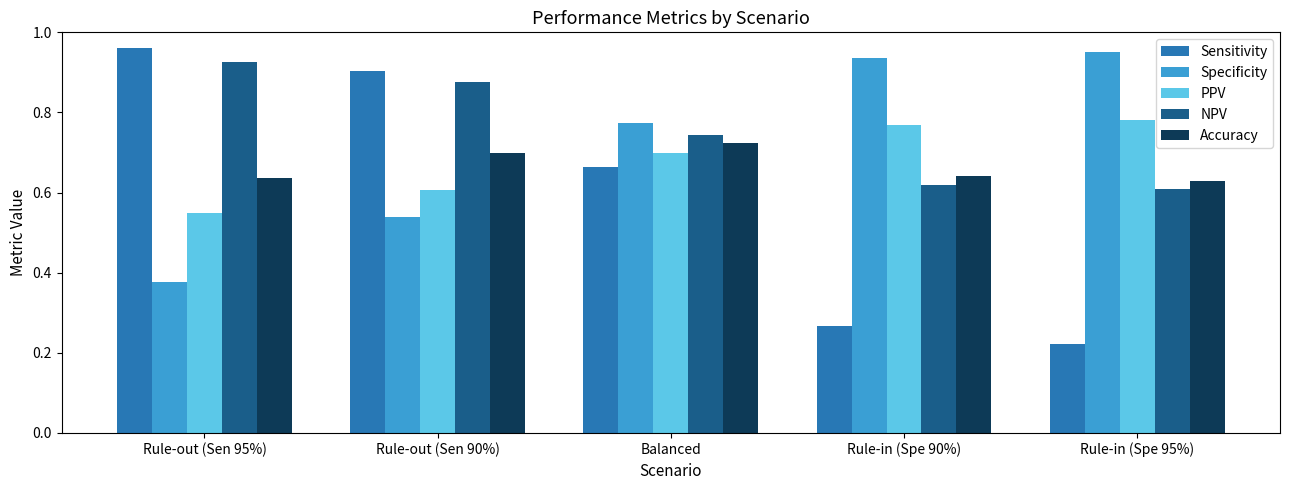

At how many categories does at least one series exceed 0?

5